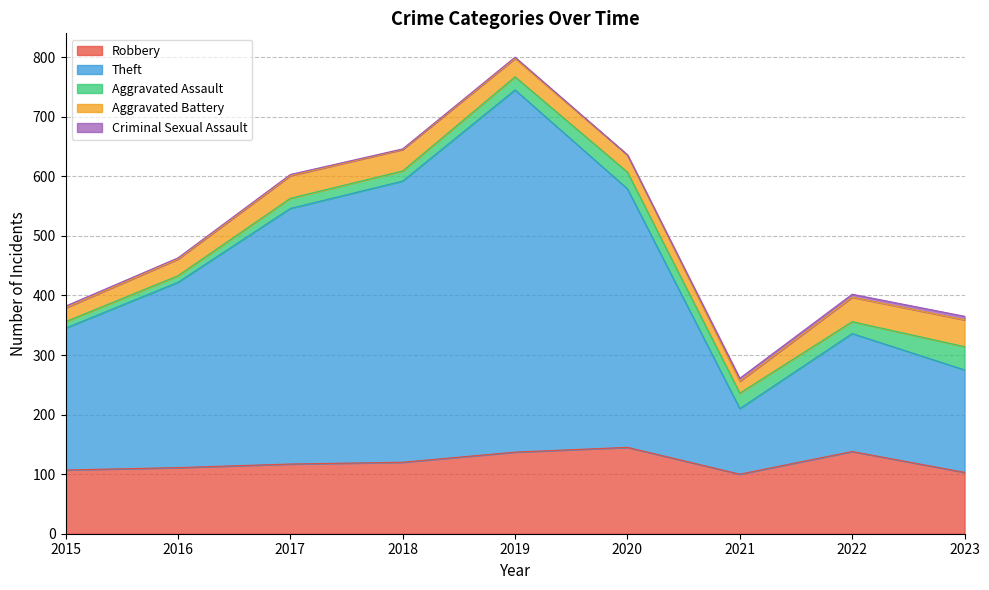

What is the difference between the maximum and second lowest values in the Criminal Sexual Assault series?

5